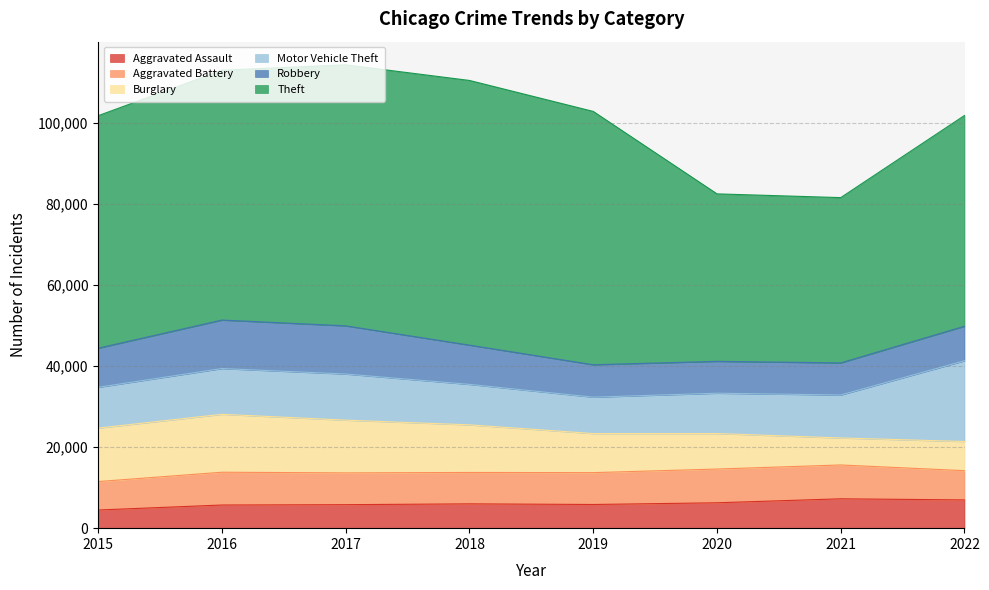

At how many categories does at least one series exceed 34264?

8